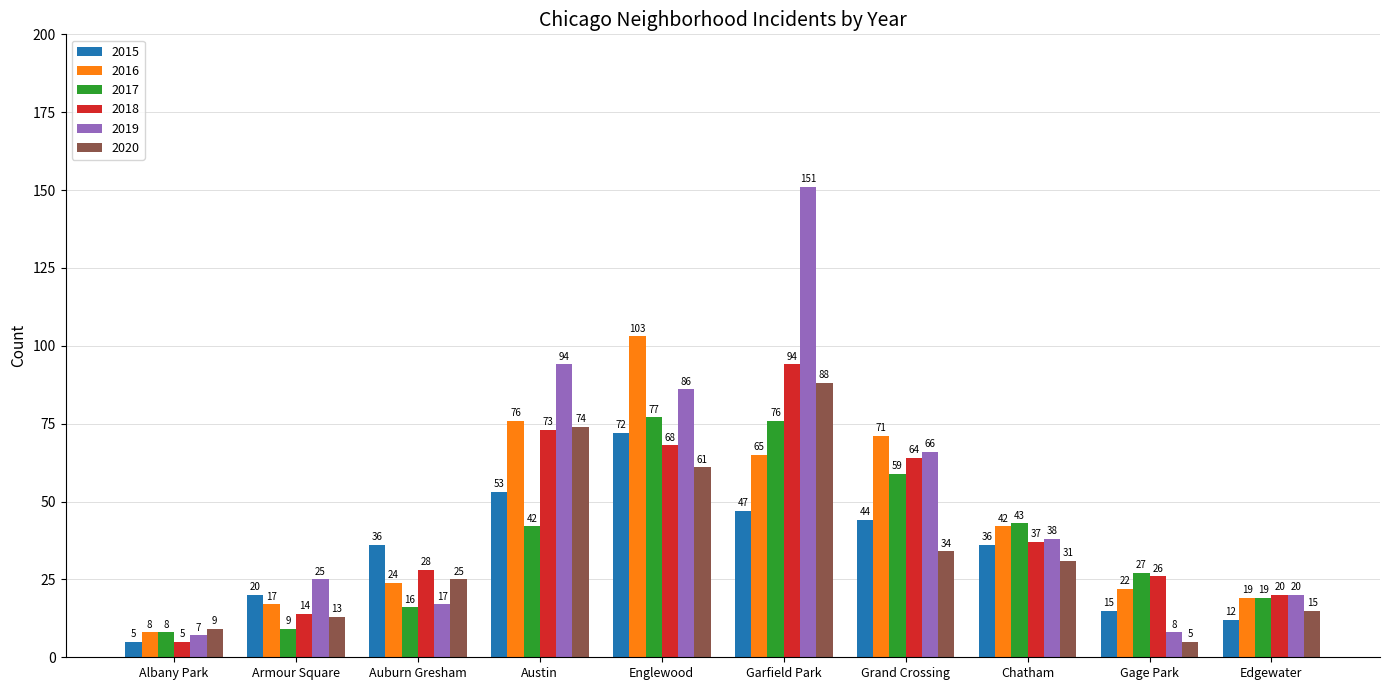

Rank the series by their maximum value, from lowest to highest.

2015, 2017, 2020, 2018, 2016, 2019